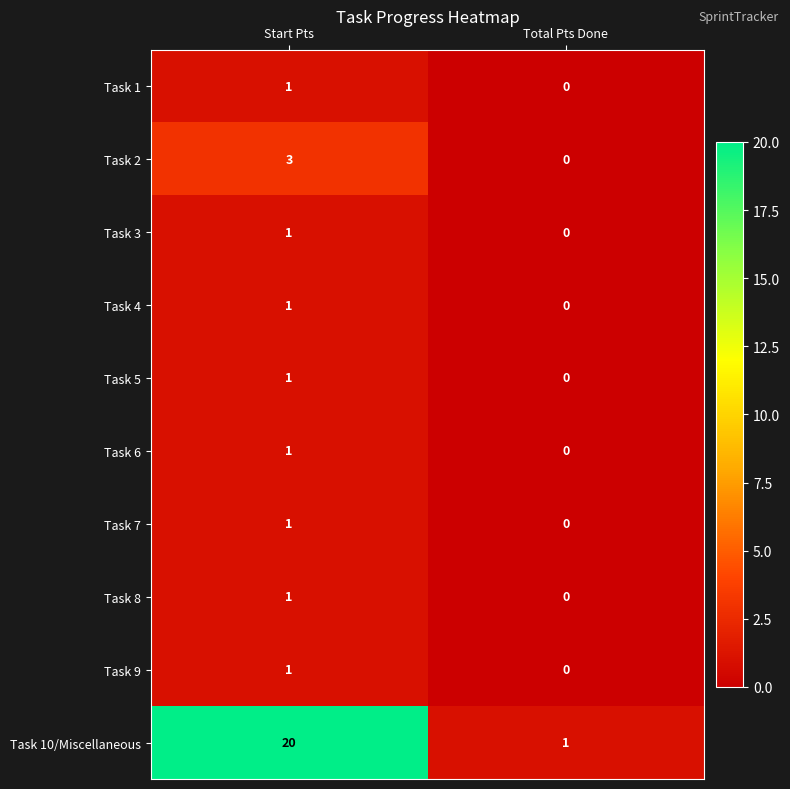

What is the difference between the Task 10/Miscellaneous values at Total Pts Done and Start Pts?

19